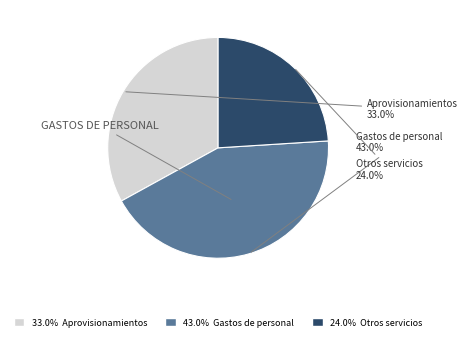

Is there any slice that represents more than half of the pie?

No